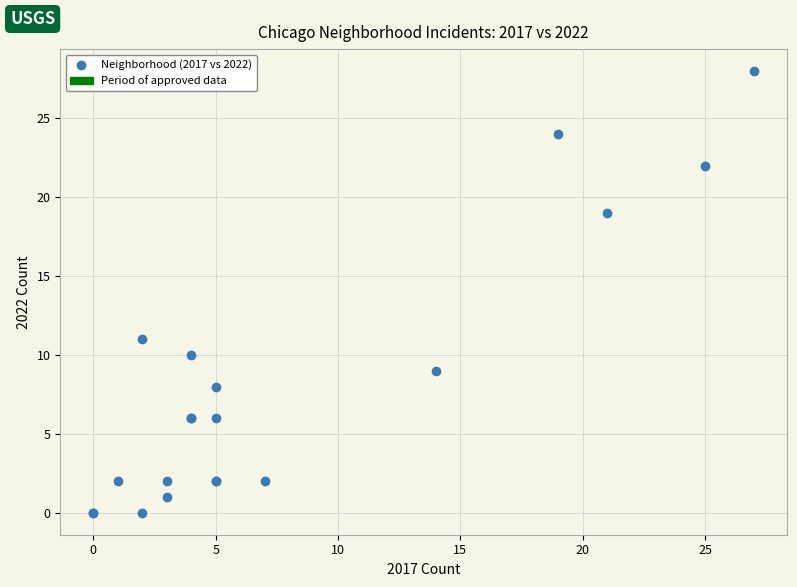

What Y value in the scatter plot is closest to 14?

11